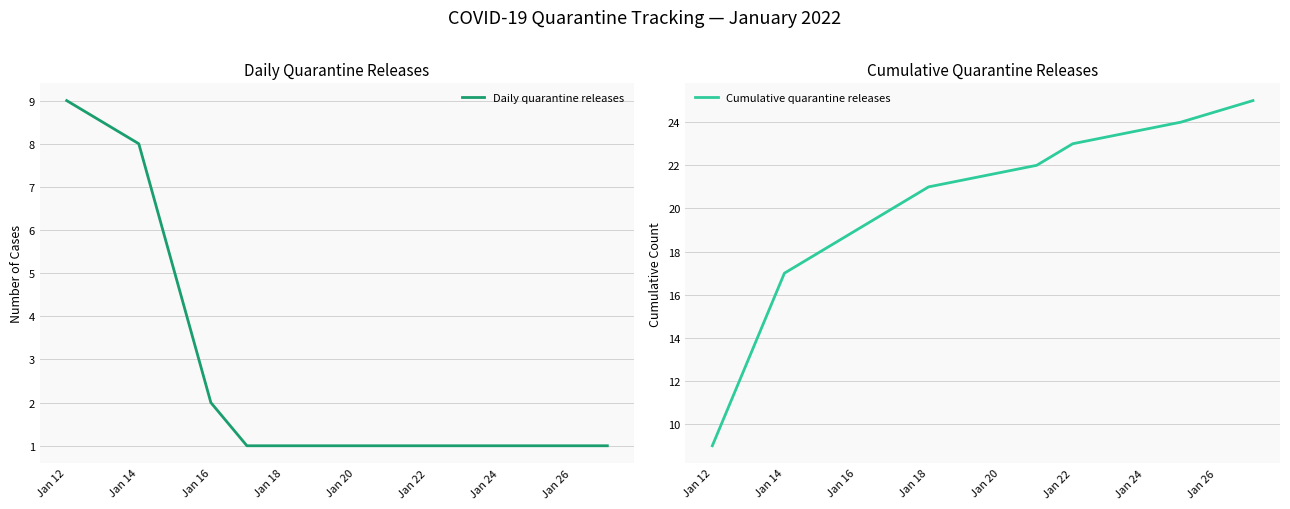

What are all the series names shown in the legend?

Daily quarantine releases, Cumulative quarantine releases